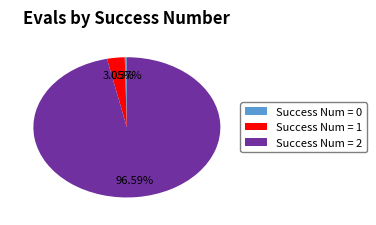

What is the majority slice?

Success Num = 2